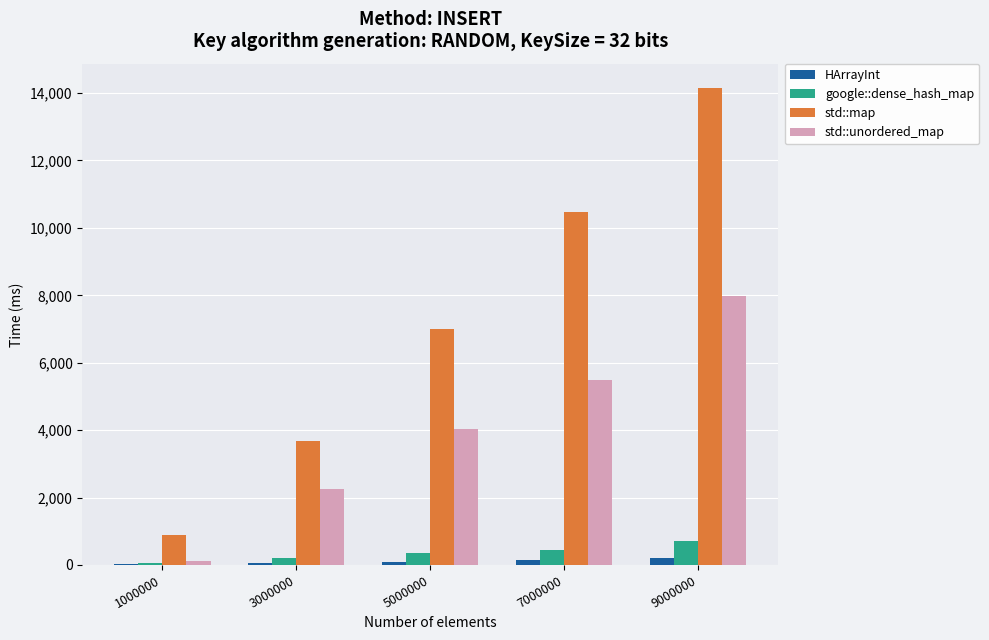

Which series has the largest total across all categories?

std::map